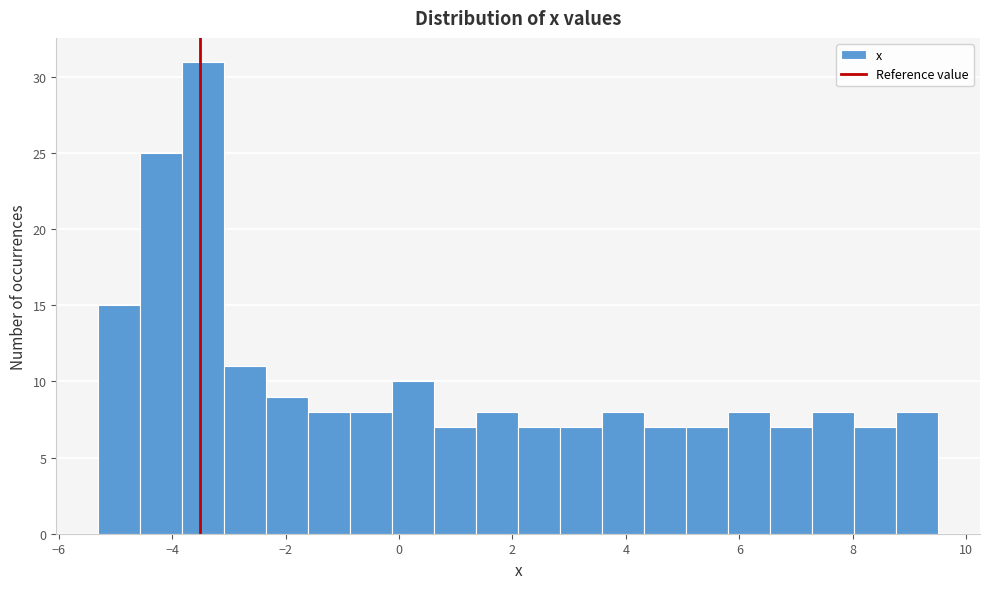

Around what value on the x-axis is the tallest bar? Give the approximate position of its centre, as read against the axis.

-3.4